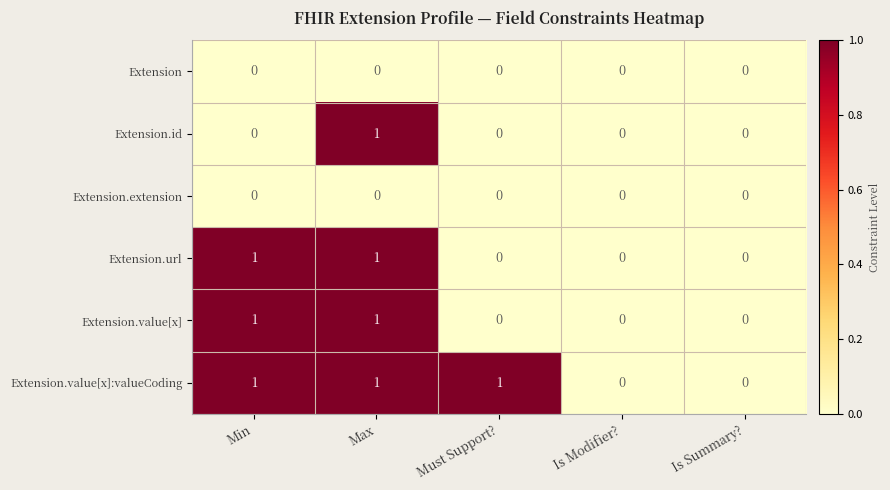

At which category is the sum across all series the highest?

Max